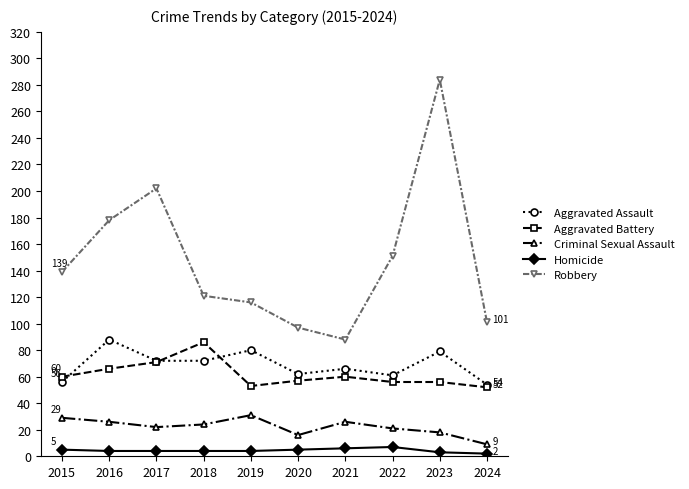

Is the value of Aggravated Battery at 2015 greater than the value of Homicide at 2016?

Yes